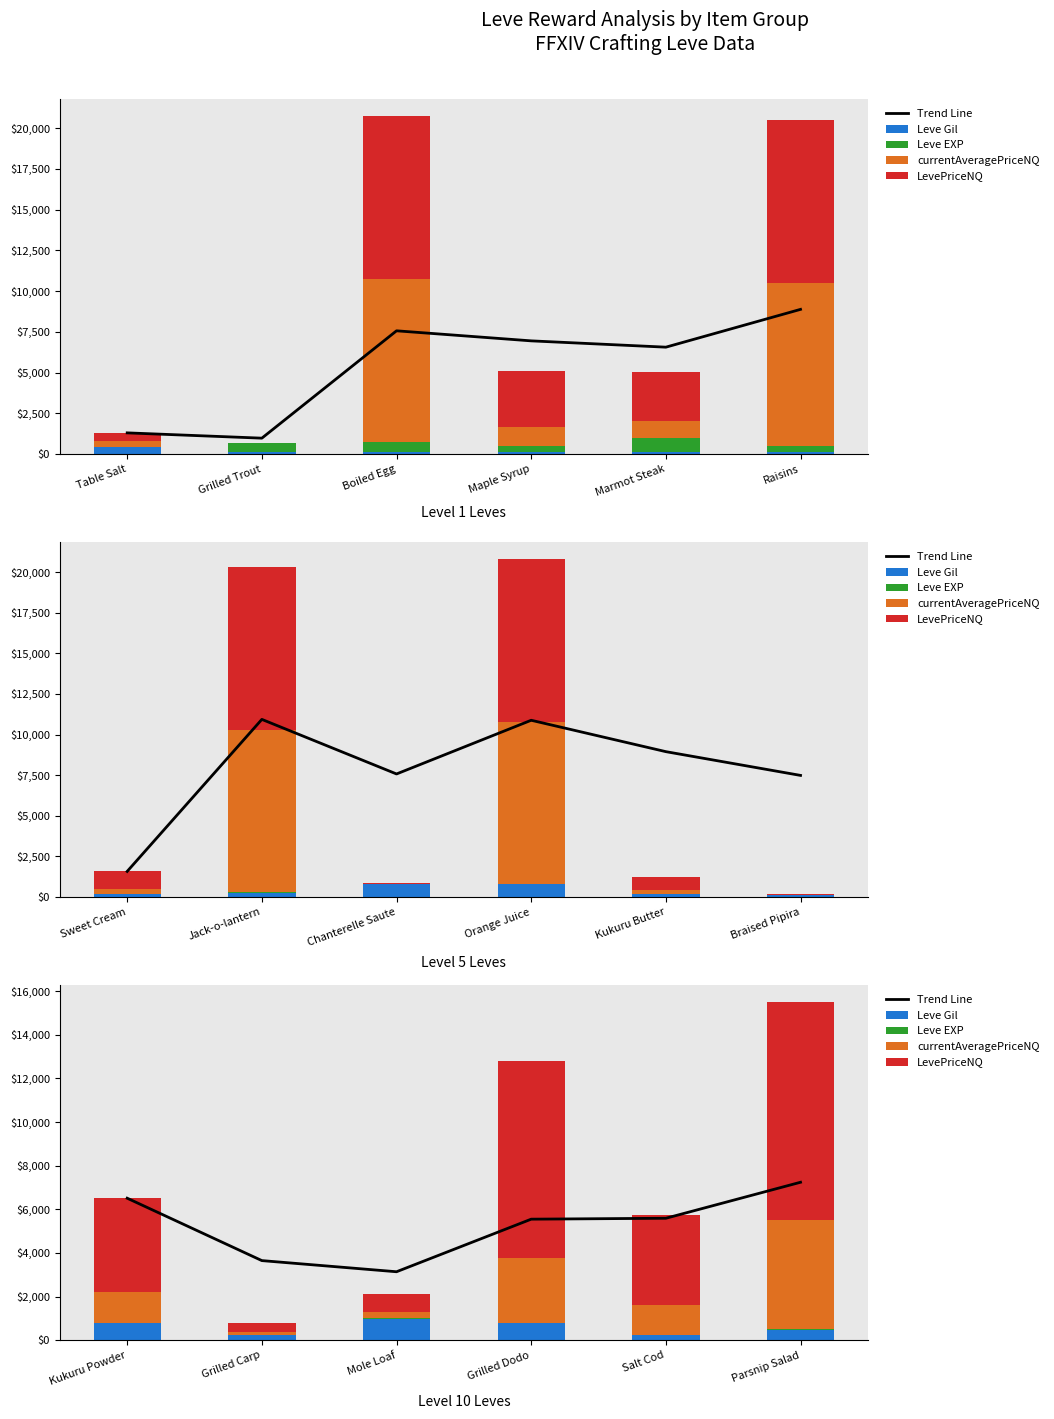

What is the label of the 1st bar from the right?

Parsnip Salad